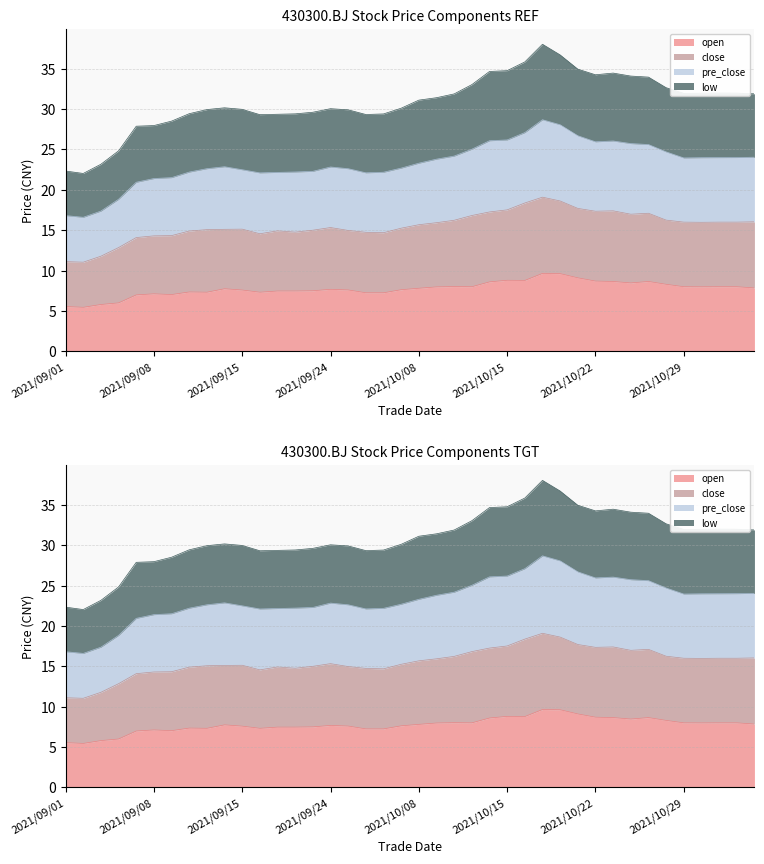

Reading right to left, list all the values displayed in this chart.

open: 2021/11/04=7.8	2021/11/03=8.0	2021/11/02=8.0	2021/11/01=8.0	2021/10/29=8.0	2021/10/28=8.3	2021/10/27=8.7	2021/10/26=8.5	2021/10/25=8.7	2021/10/22=8.7	2021/10/21=9.1	2021/10/20=9.6	2021/10/19=9.7	2021/10/18=8.8	2021/10/15=8.8	2021/10/14=8.6	2021/10/13=8.0	2021/10/12=8.0	2021/10/11=8.0	2021/10/08=7.8	2021/09/30=7.6	2021/09/29=7.2	2021/09/28=7.2	2021/09/27=7.6	2021/09/24=7.7	2021/09/23=7.5	2021/09/22=7.5	2021/09/17=7.5	2021/09/16=7.3	2021/09/15=7.6	2021/09/14=7.8	2021/09/13=7.3	2021/09/10=7.3	2021/09/09=7.0	2021/09/08=7.1	2021/09/07=7.0	2021/09/06=6.0	2021/09/03=5.8	2021/09/02=5.5	2021/09/01=5.5
close: 2021/11/04=16.0	2021/11/03=16.0	2021/11/02=16.0	2021/11/01=16.0	2021/10/29=16.0	2021/10/28=16.2	2021/10/27=17.1	2021/10/26=17.0	2021/10/25=17.4	2021/10/22=17.4	2021/10/21=17.7	2021/10/20=18.6	2021/10/19=19.1	2021/10/18=18.4	2021/10/15=17.5	2021/10/14=17.3	2021/10/13=16.8	2021/10/12=16.2	2021/10/11=15.9	2021/10/08=15.7	2021/09/30=15.2	2021/09/29=14.7	2021/09/28=14.7	2021/09/27=15.0	2021/09/24=15.3	2021/09/23=15.0	2021/09/22=14.8	2021/09/17=14.9	2021/09/16=14.6	2021/09/15=15.1	2021/09/14=15.1	2021/09/13=15.1	2021/09/10=14.9	2021/09/09=14.3	2021/09/08=14.3	2021/09/07=14.1	2021/09/06=12.8	2021/09/03=11.8	2021/09/02=11.0	2021/09/01=11.1
pre_close: 2021/11/04=24.0	2021/11/03=24.0	2021/11/02=24.0	2021/11/01=24.0	2021/10/29=23.9	2021/10/28=24.7	2021/10/27=25.6	2021/10/26=25.7	2021/10/25=26.0	2021/10/22=26.0	2021/10/21=26.7	2021/10/20=28.1	2021/10/19=28.7	2021/10/18=27.1	2021/10/15=26.2	2021/10/14=26.1	2021/10/13=25.0	2021/10/12=24.2	2021/10/11=23.8	2021/10/08=23.3	2021/09/30=22.7	2021/09/29=22.2	2021/09/28=22.1	2021/09/27=22.6	2021/09/24=22.8	2021/09/23=22.3	2021/09/22=22.2	2021/09/17=22.2	2021/09/16=22.1	2021/09/15=22.5	2021/09/14=22.9	2021/09/13=22.6	2021/09/10=22.2	2021/09/09=21.5	2021/09/08=21.4	2021/09/07=20.9	2021/09/06=18.8	2021/09/03=17.4	2021/09/02=16.6	2021/09/01=16.8
low: 2021/11/04=31.9	2021/11/03=32.0	2021/11/02=32.0	2021/11/01=32.0	2021/10/29=31.9	2021/10/28=32.6	2021/10/27=34.0	2021/10/26=34.1	2021/10/25=34.5	2021/10/22=34.2	2021/10/21=35.0	2021/10/20=36.7	2021/10/19=38.0	2021/10/18=35.8	2021/10/15=34.8	2021/10/14=34.7	2021/10/13=33.0	2021/10/12=31.9	2021/10/11=31.4	2021/10/08=31.1	2021/09/30=30.1	2021/09/29=29.4	2021/09/28=29.3	2021/09/27=29.9	2021/09/24=30.0	2021/09/23=29.6	2021/09/22=29.4	2021/09/17=29.4	2021/09/16=29.3	2021/09/15=30.0	2021/09/14=30.2	2021/09/13=29.9	2021/09/10=29.4	2021/09/09=28.5	2021/09/08=28.0	2021/09/07=27.9	2021/09/06=24.8	2021/09/03=23.2	2021/09/02=22.0	2021/09/01=22.3